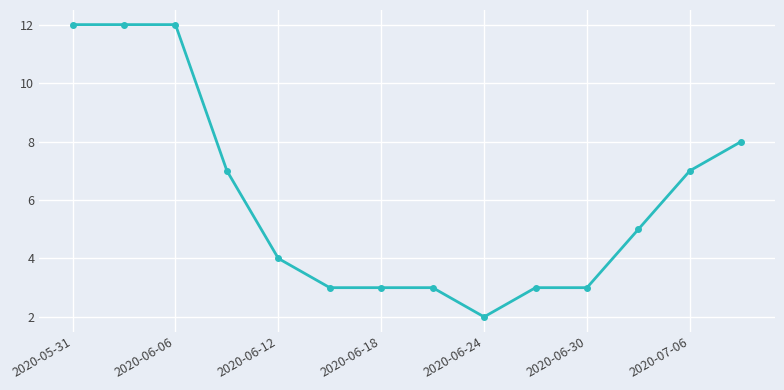

What is the difference between the maximum and minimum values?

10